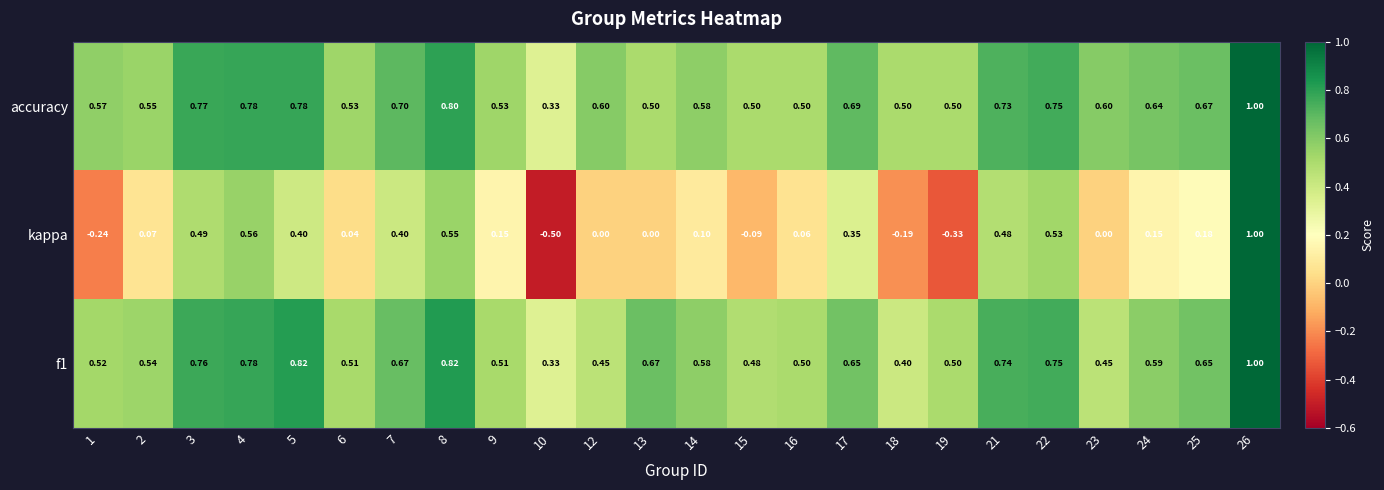

Which series has the largest range (max minus min)?

kappa